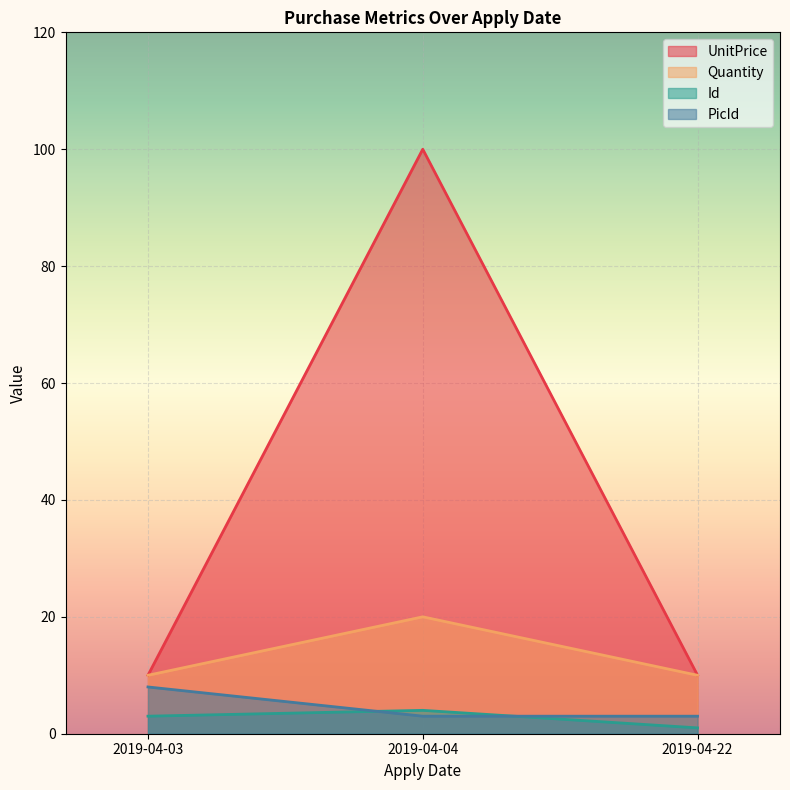

Count the Quantity values in the range 10 to 20.

3